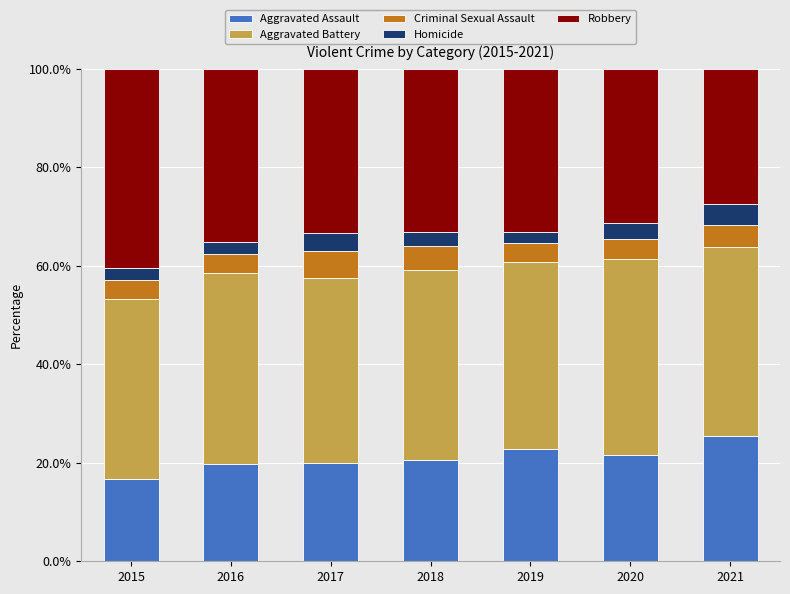

What is the difference between the maximum and minimum values in the Aggravated Assault series?

8.7